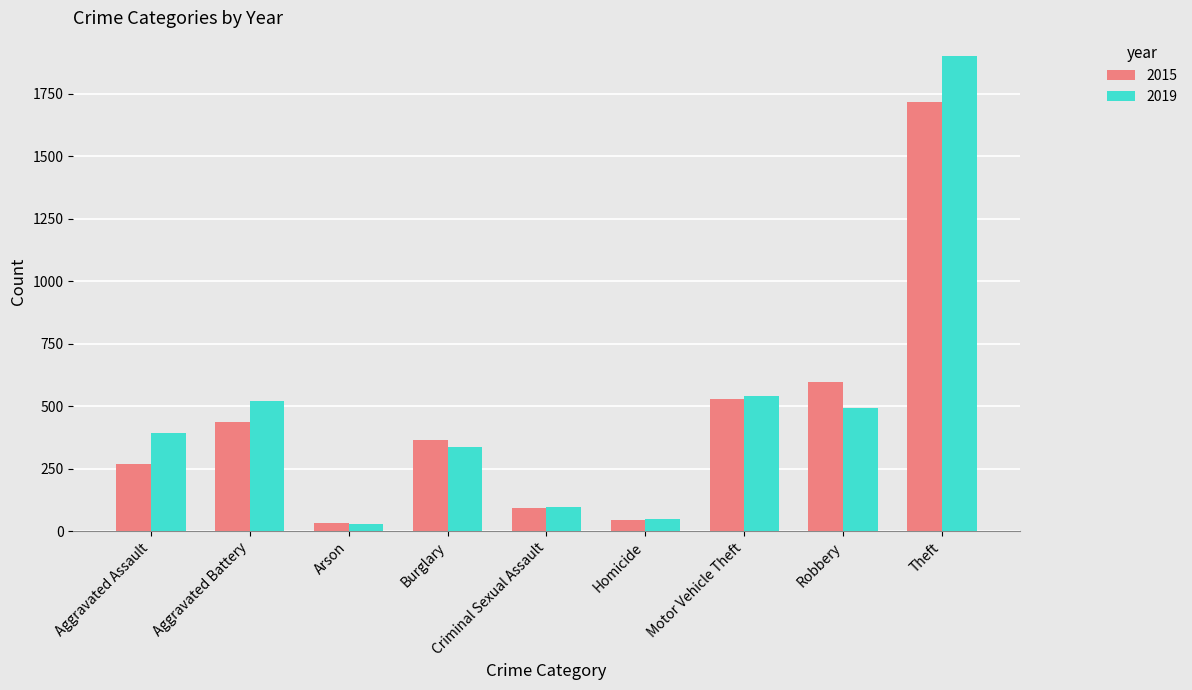

The 2019 series shows 521 at Aggravated Battery. True or false?

True